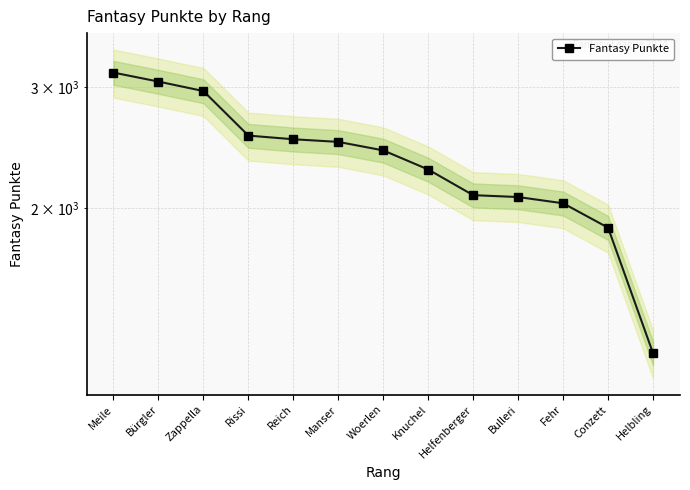

Count the number of categories in the chart.

13